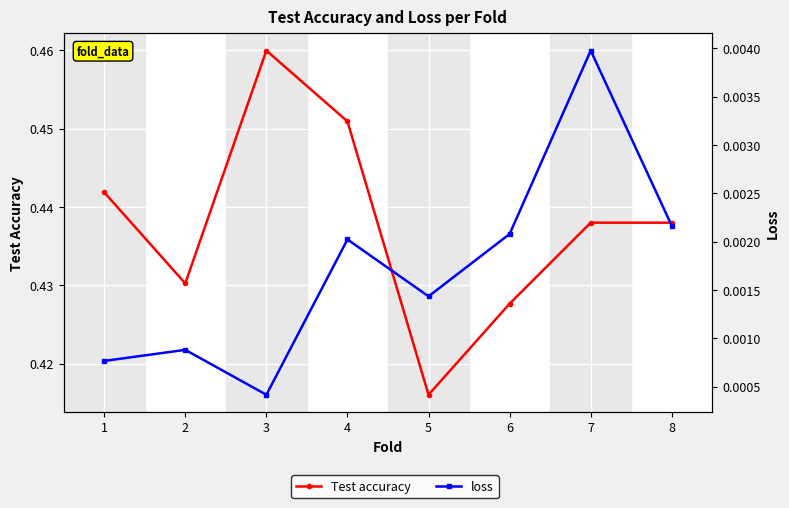

Is this an area chart (filled region under the line)?

No